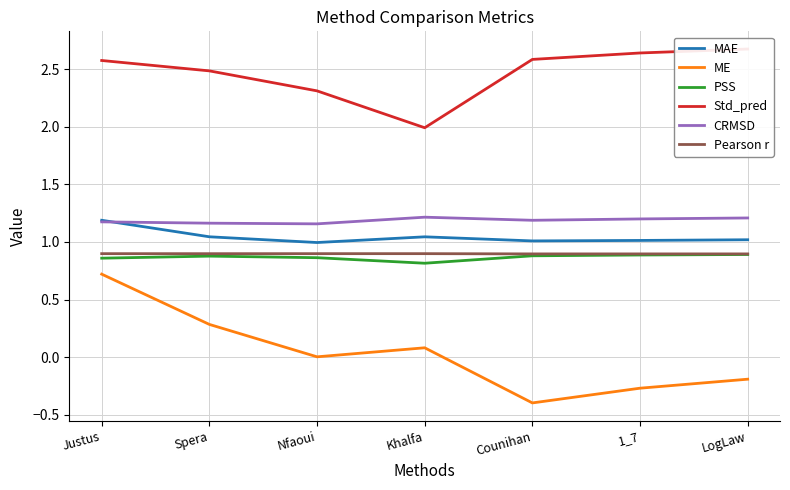

At Spera, list the series in order from largest to smallest.

Std_pred, CRMSD, MAE, Pearson r, PSS, ME